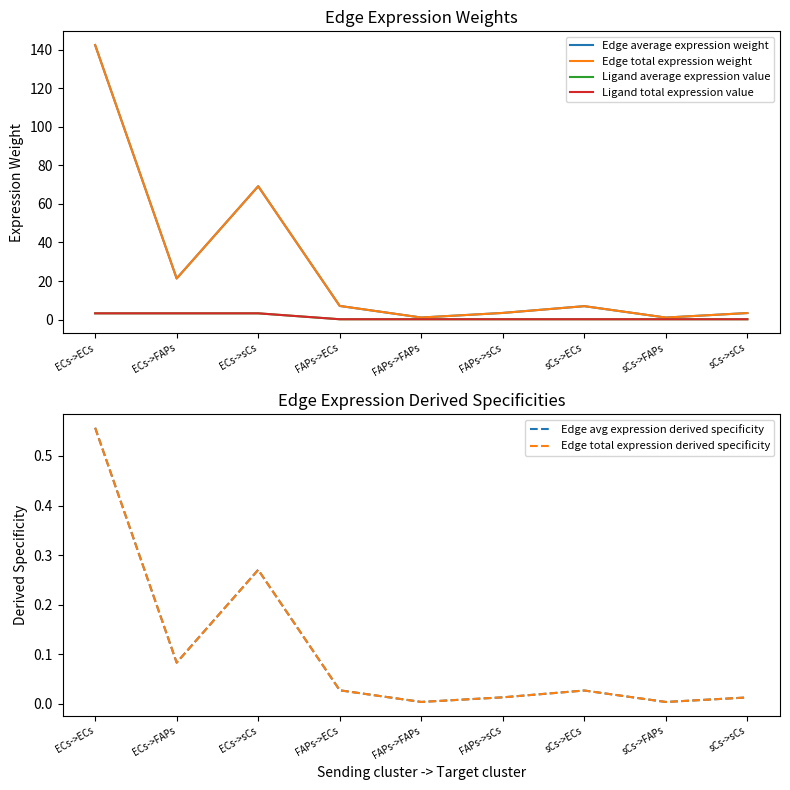

Reading left to right, what are all the values shown in this chart?

Edge average expression weight: 142.5	21.3	69.2	7.1	1.1	3.4	7.0	1.0	3.4
Edge total expression weight: 142.5	21.3	69.2	7.1	1.1	3.4	7.0	1.0	3.4
Ligand average expression value: 3.2	3.2	3.2	0.2	0.2	0.2	0.2	0.2	0.2
Ligand total expression value: 3.2	3.2	3.2	0.2	0.2	0.2	0.2	0.2	0.2
Edge avg expression derived specificity: 0.6	0.1	0.3	0.0	0.0	0.0	0.0	0.0	0.0
Edge total expression derived specificity: 0.6	0.1	0.3	0.0	0.0	0.0	0.0	0.0	0.0